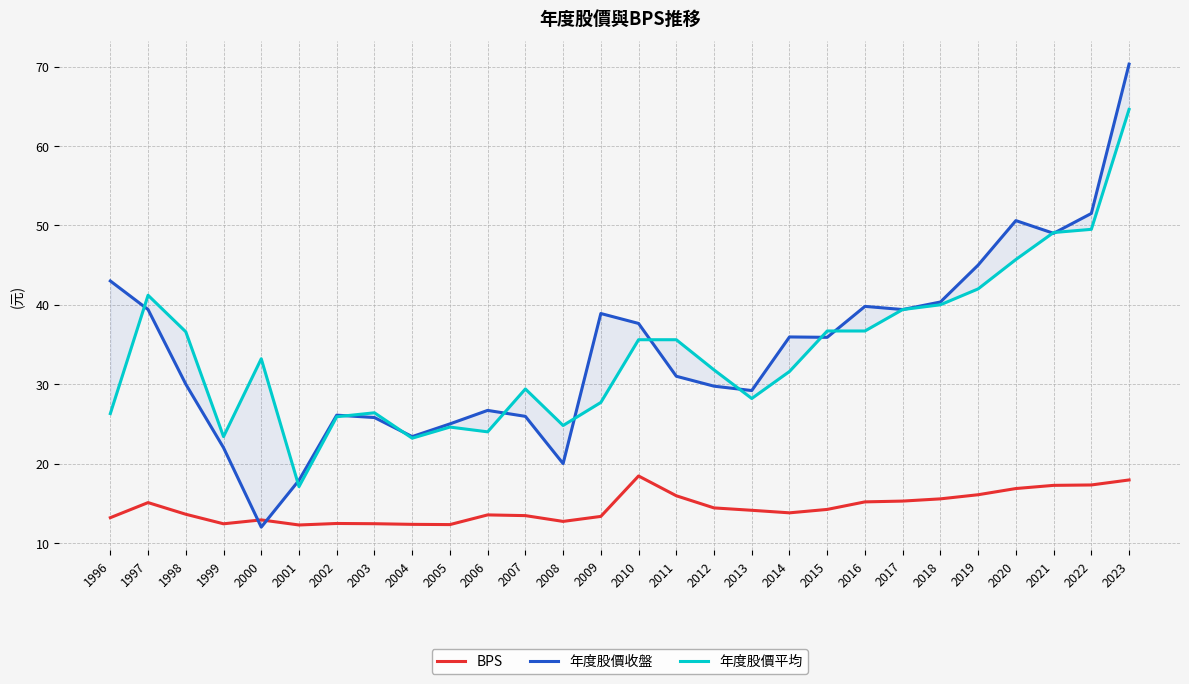

What is the lowest value of the BPS series?

12.3